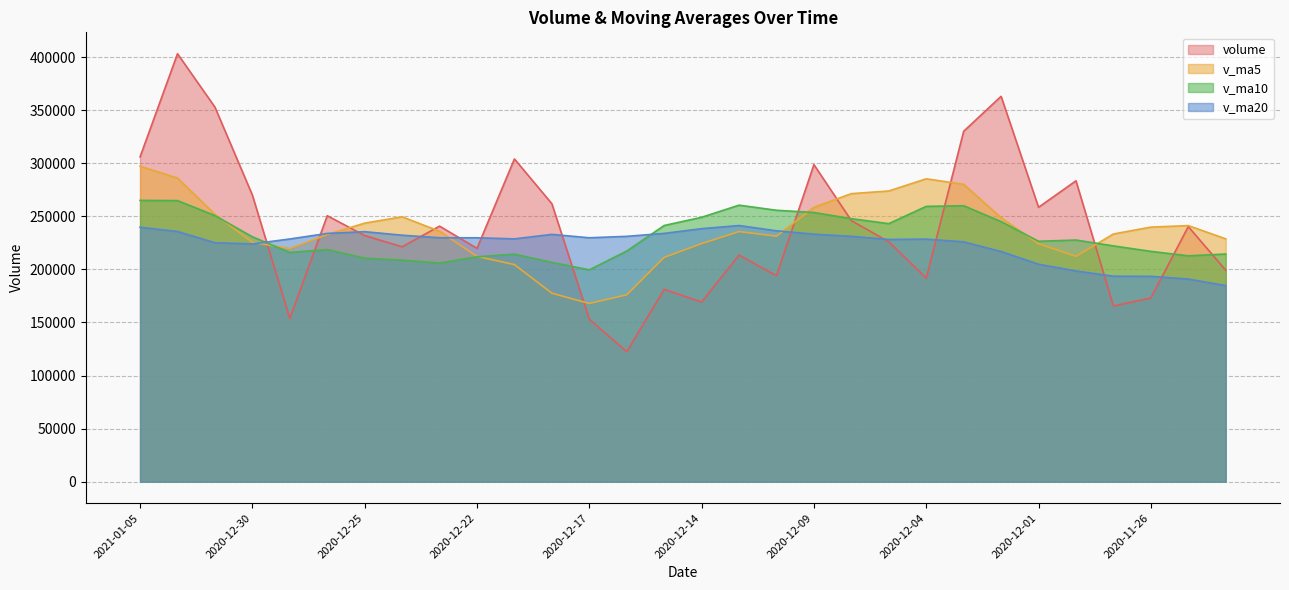

What is the spread (max minus min) of values at 2020-12-17?

76702.1